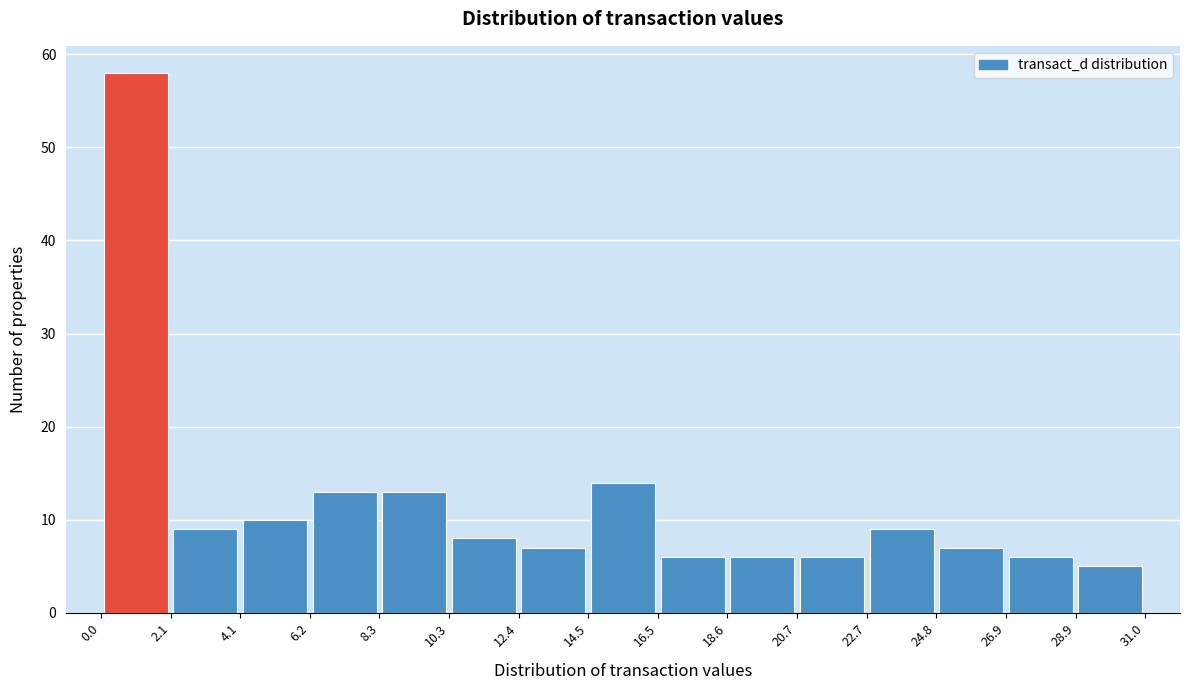

Which range on the x-axis has the tallest bar?

0.0 to 2.1